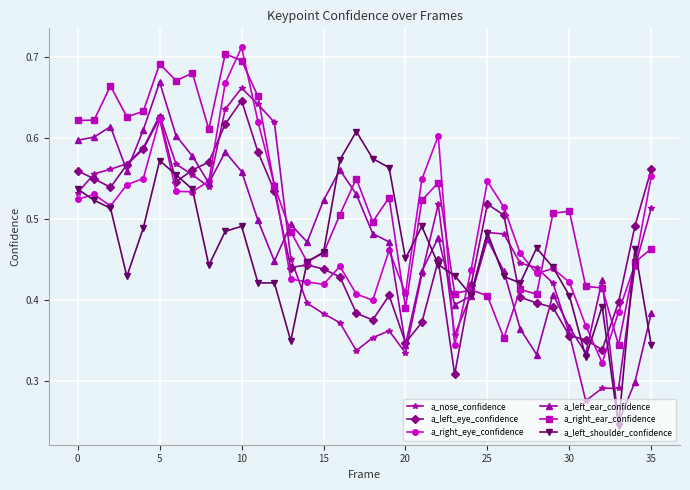

At how many categories does at least one series exceed 0?

36